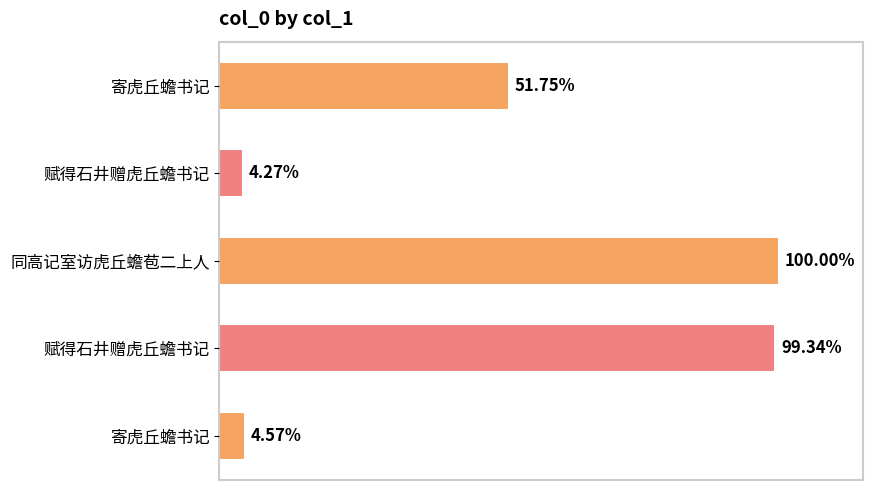

Count the number of values greater than 645895.

2